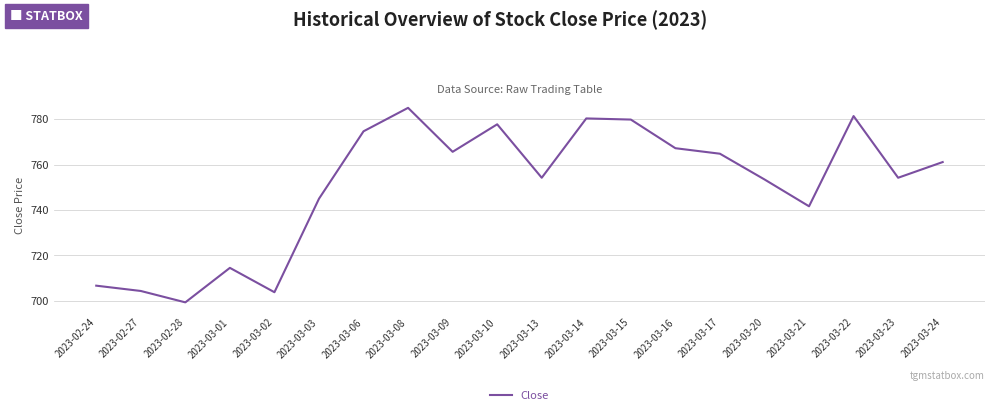

What position from the left is 2023-03-06?

7